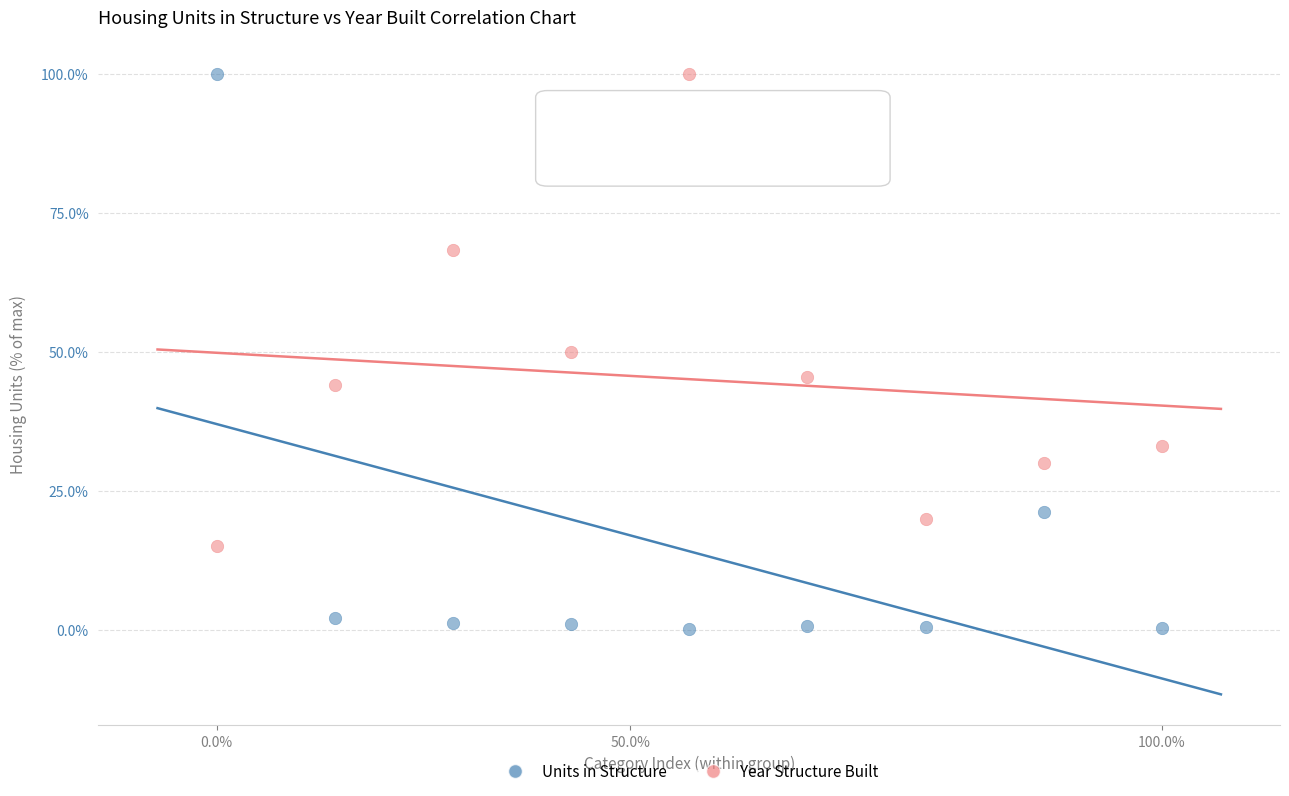

Which series has the widest spread of Y values?

Units in Structure